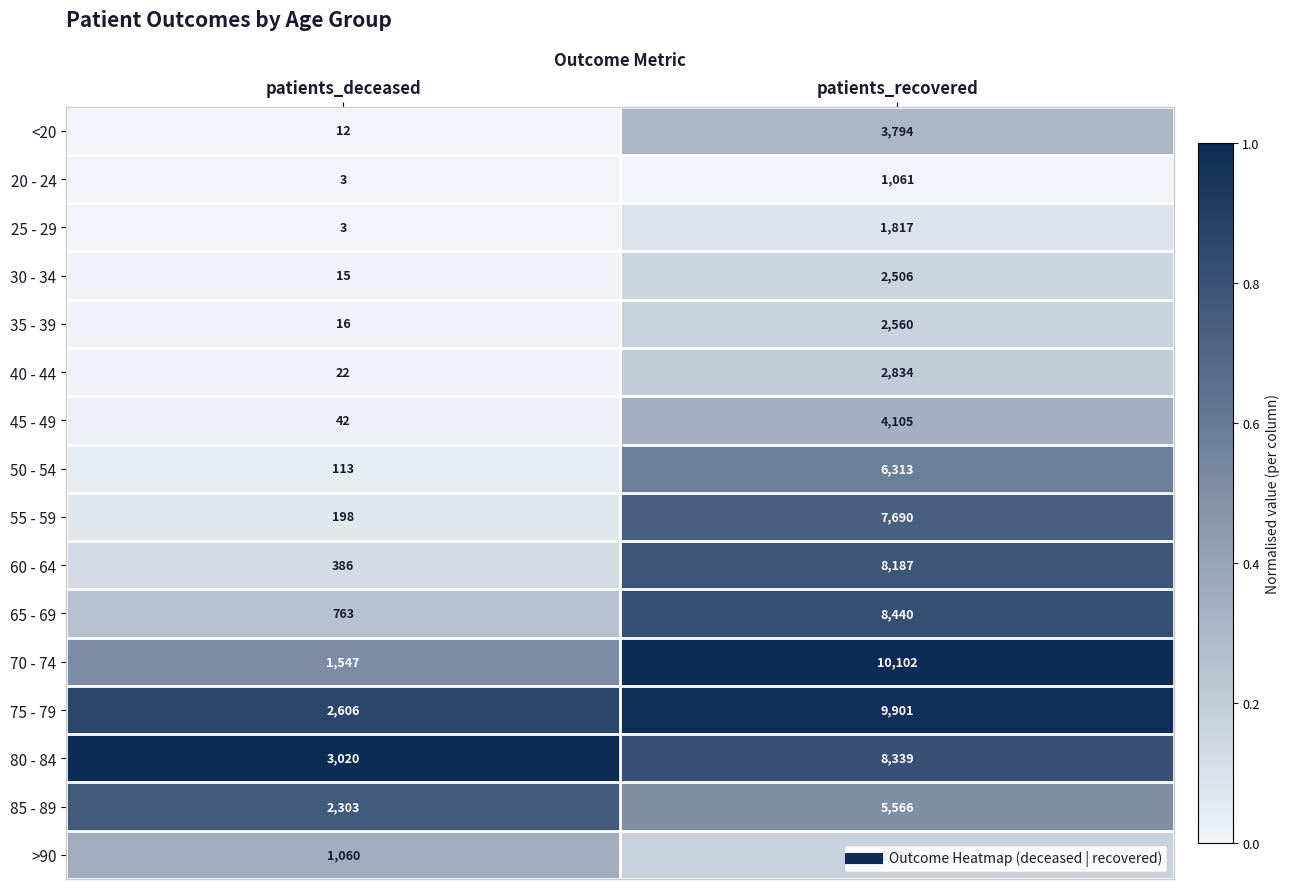

Which series has the largest total across all categories?

75 - 79